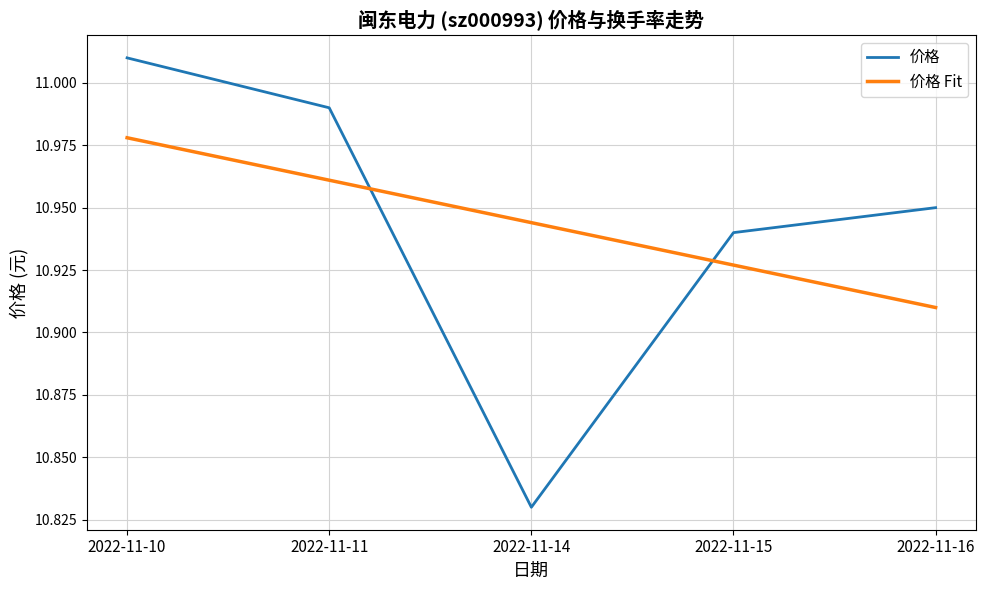

Is the value of 价格 at 2022-11-11 greater than the value of 价格 Fit at 2022-11-10?

Yes